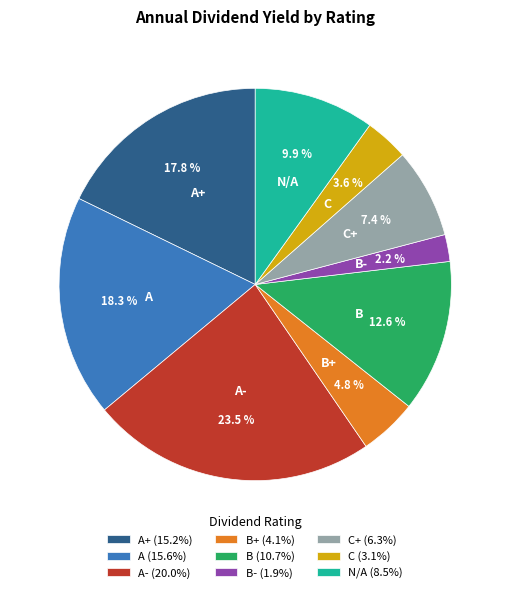

What portion of the pie excludes B+ (4.1%)?

95.2%